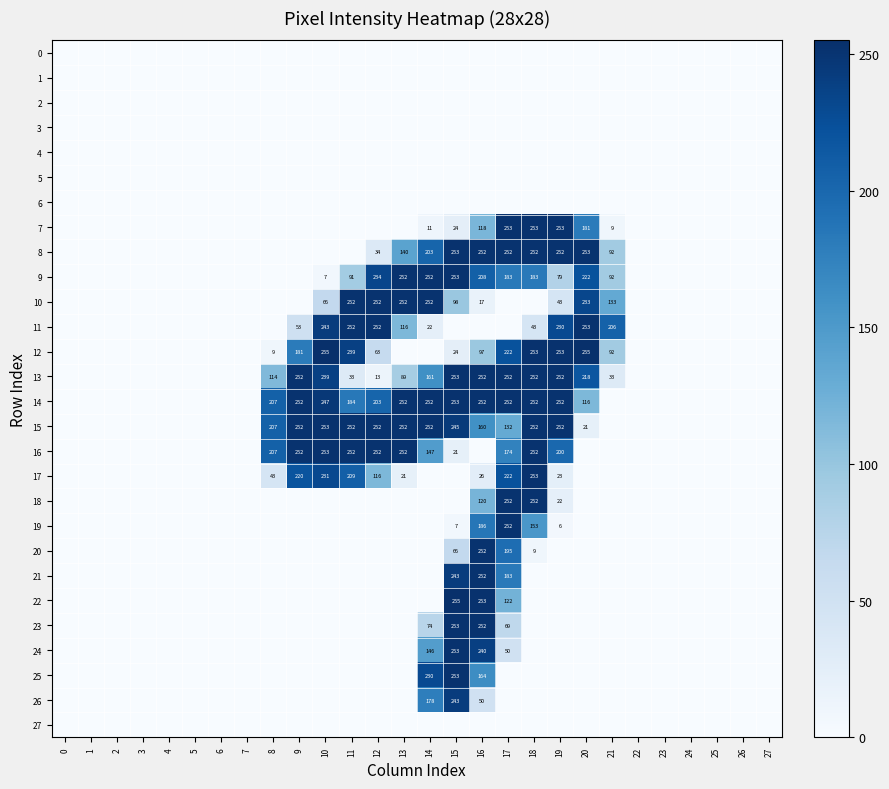

The 15 series shows 133 at 10. True or false?

False